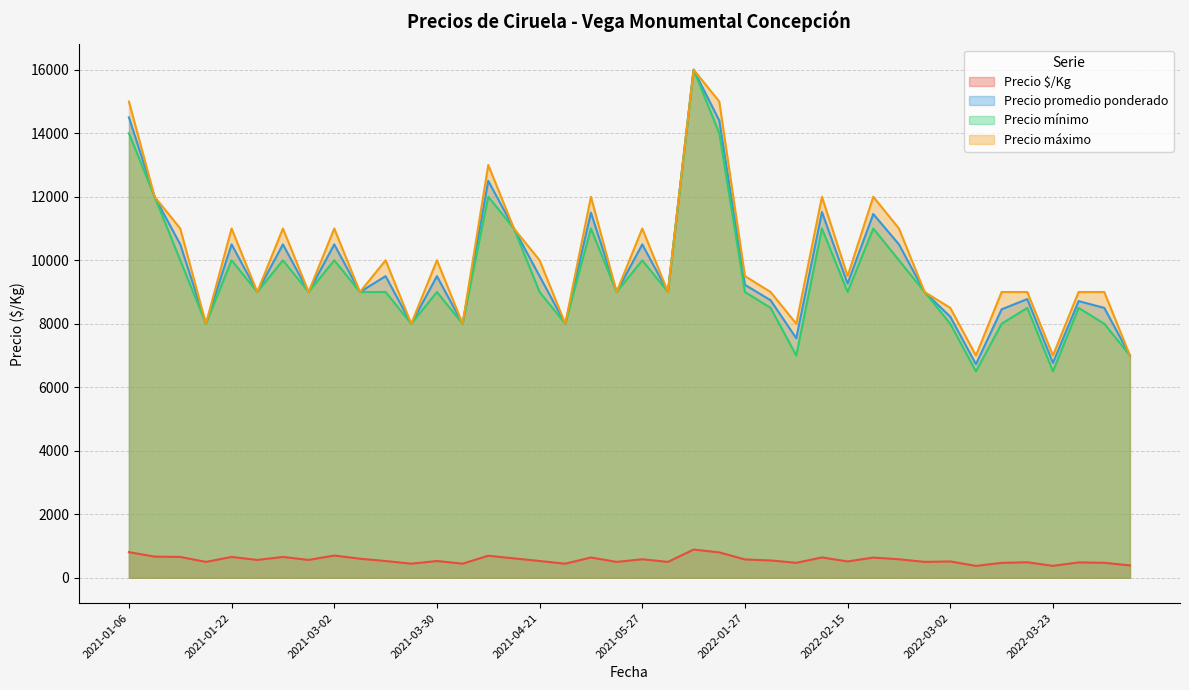

What is the spread (max minus min) of values at 2021-05-07?

11361